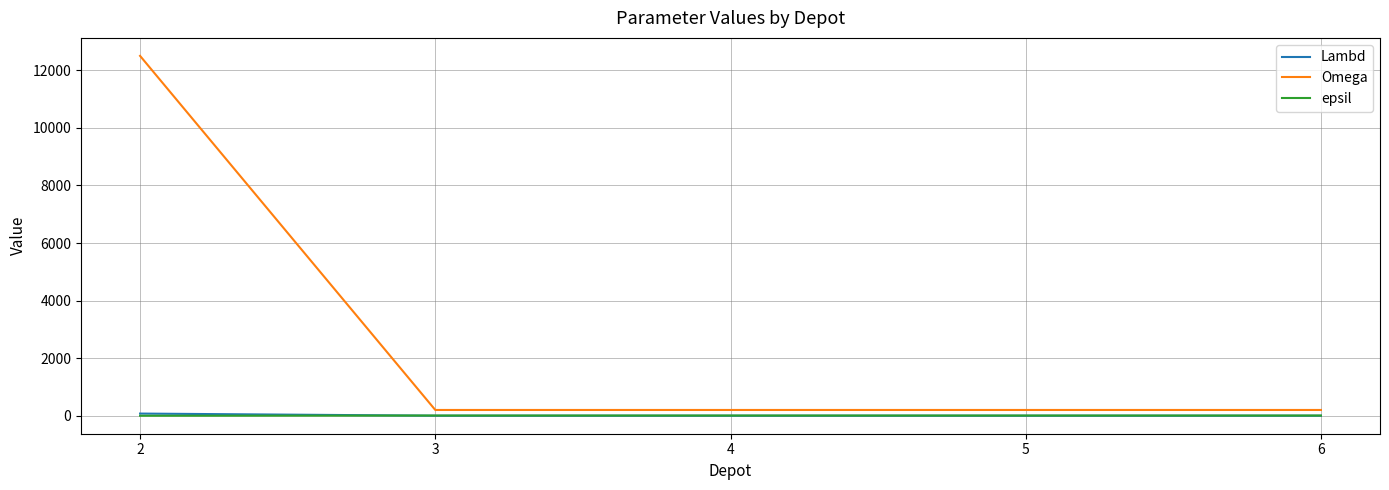

How many intersections are there between epsil and Lambd?

1